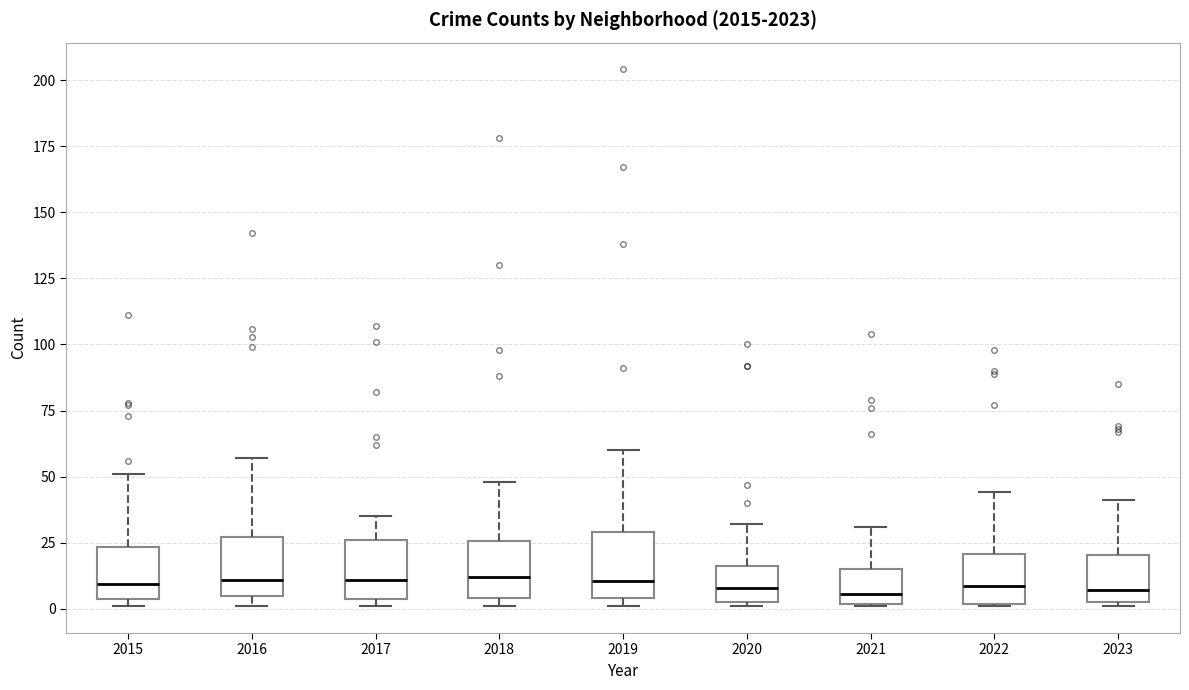

Reading left to right, read every box against the y-axis: the position of its median line, the range the box covers, and the ends of its whiskers. The values are not printed on the chart, so give them approximately, as read against the axis.

2015: median 10, box 5 to 25, whiskers 0 to 50
2016: median 10, box 5 to 25, whiskers 0 to 55
2017: median 10, box 5 to 25, whiskers 0 to 35
2018: median 10, box 5 to 25, whiskers 0 to 50
2019: median 10, box 5 to 30, whiskers 0 to 60
2020: median 10, box 5 to 15, whiskers 0 to 30
2021: median 5, box 0 to 15, whiskers 0 to 30
2022: median 10, box 0 to 20, whiskers 0 to 45
2023: median 5 (just above the box's lower edge), box 5 to 20, whiskers 0 to 40